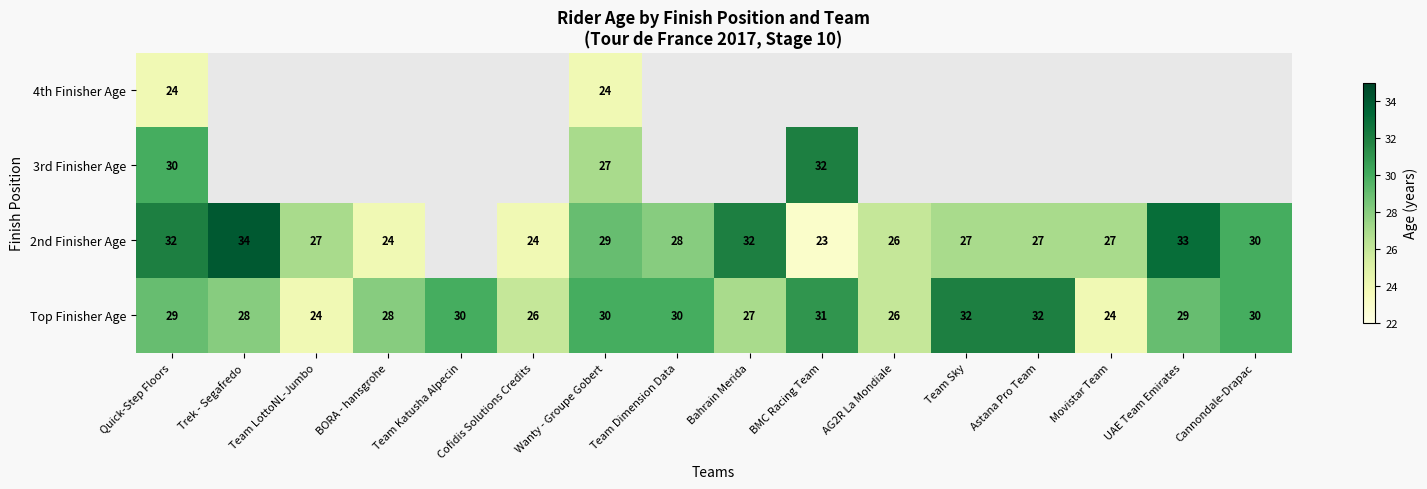

True or false: Top Finisher Age has a value of 19 at UAE Team Emirates.

False